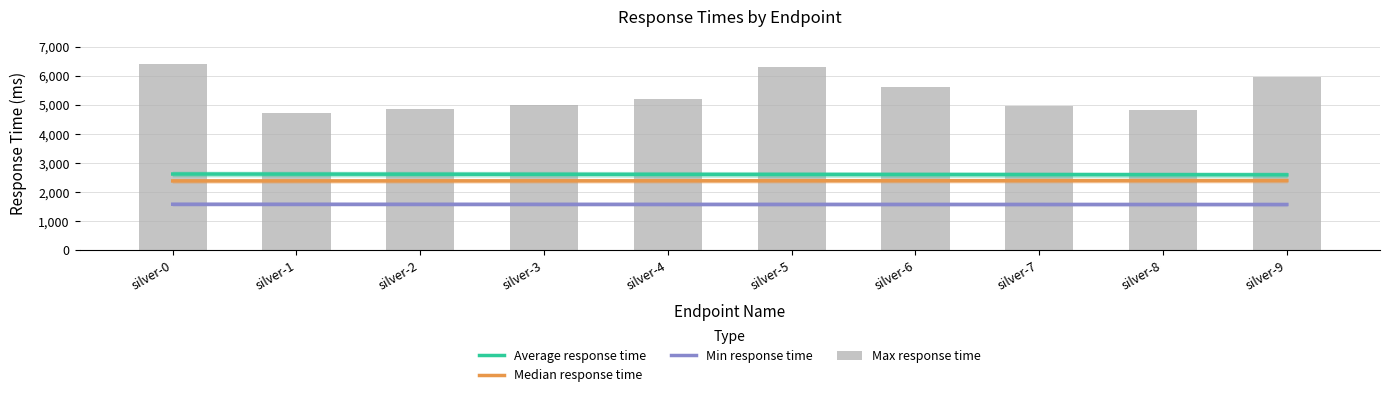

At which label is Average response time closest to 2603?

silver-1